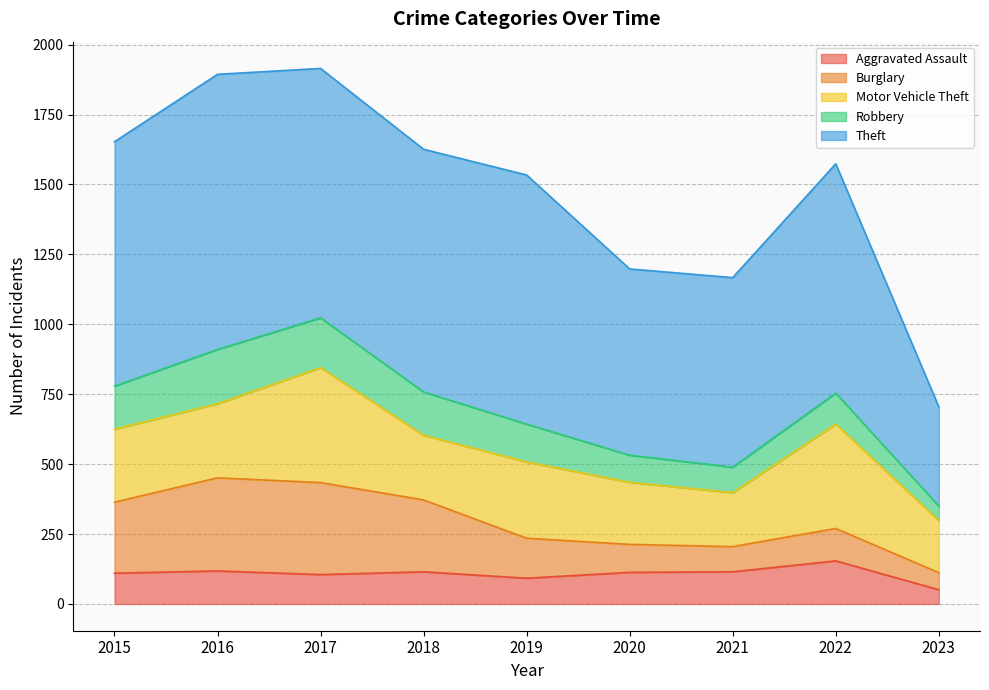

Where is the first local minimum for Robbery?

2021